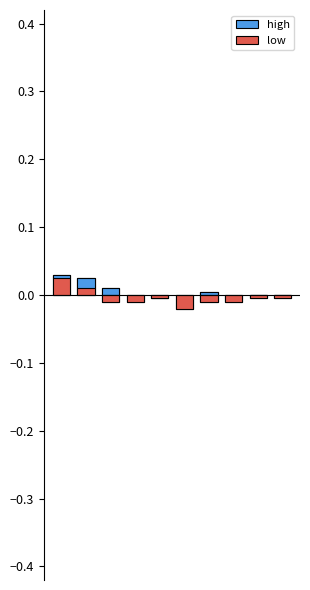

True or false: low has a value of -0.0 at 5.

True